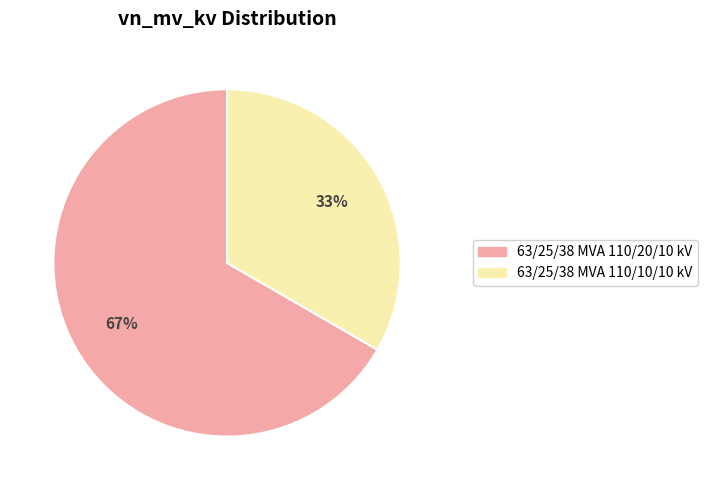

Which has a higher value, 63/25/38 MVA 110/20/10 kV or 63/25/38 MVA 110/10/10 kV?

63/25/38 MVA 110/20/10 kV